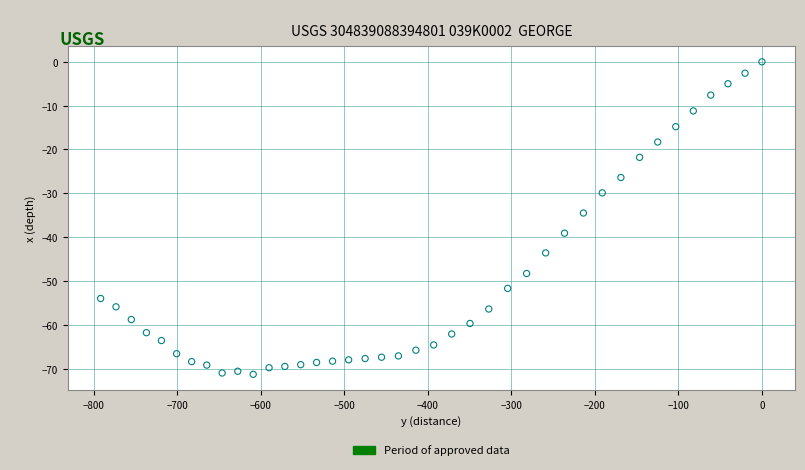

What is the range of Y values (max minus min)?

71.3